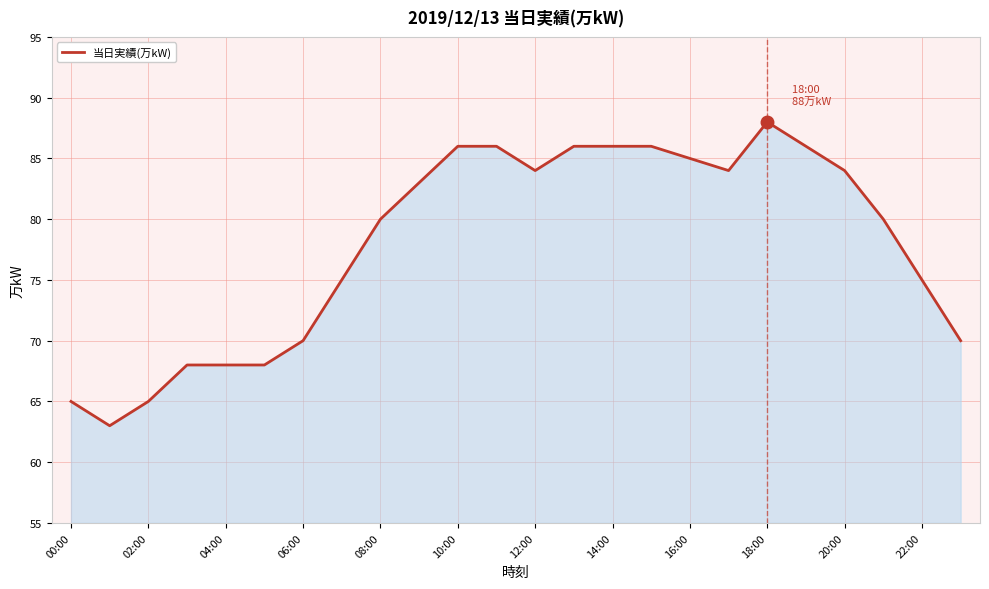

What is the smallest value displayed?

63